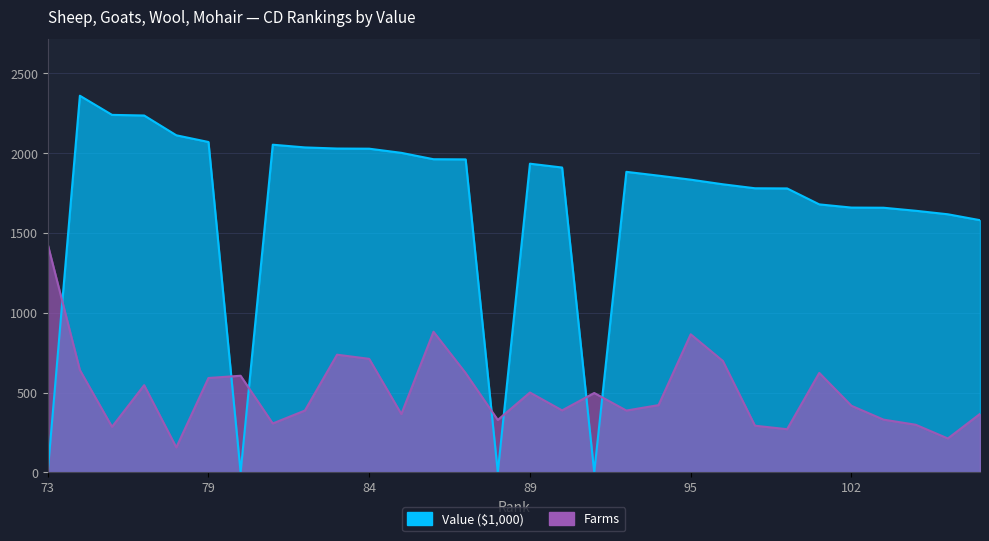

What is the lowest value of the Farms series?

156